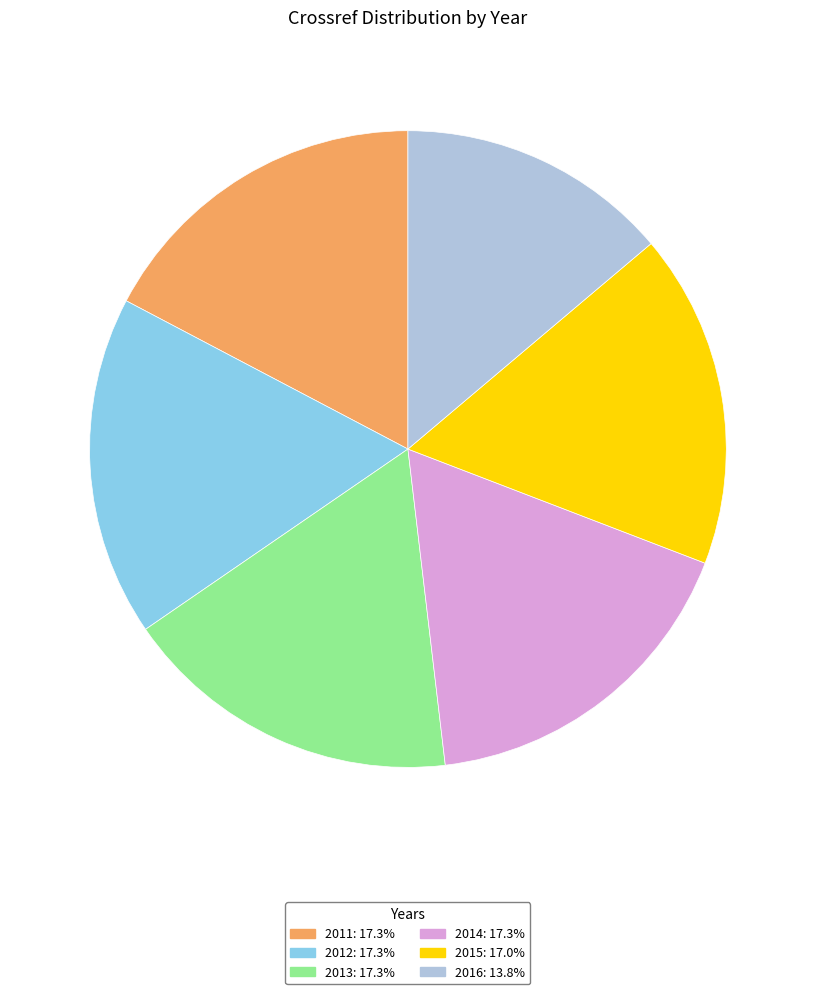

How many segments does this pie chart have?

6